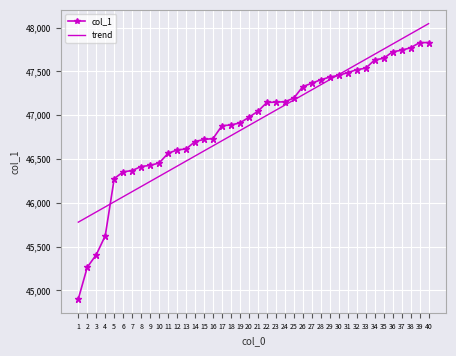

What is the smallest value displayed?

44902.0